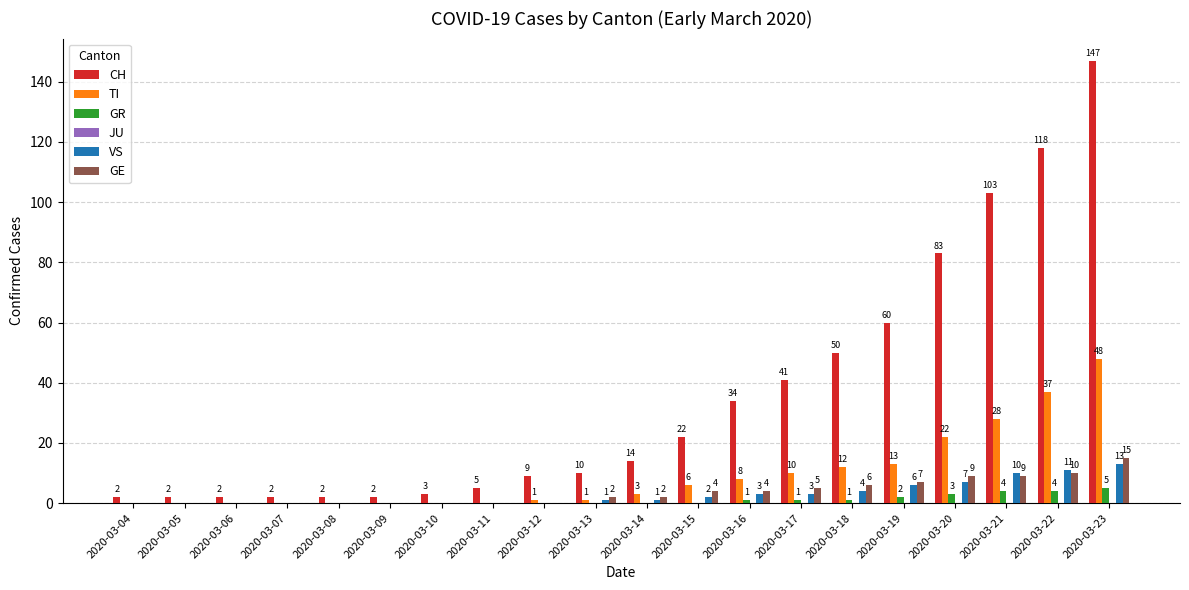

At which label does GR reach its peak?

2020-03-23